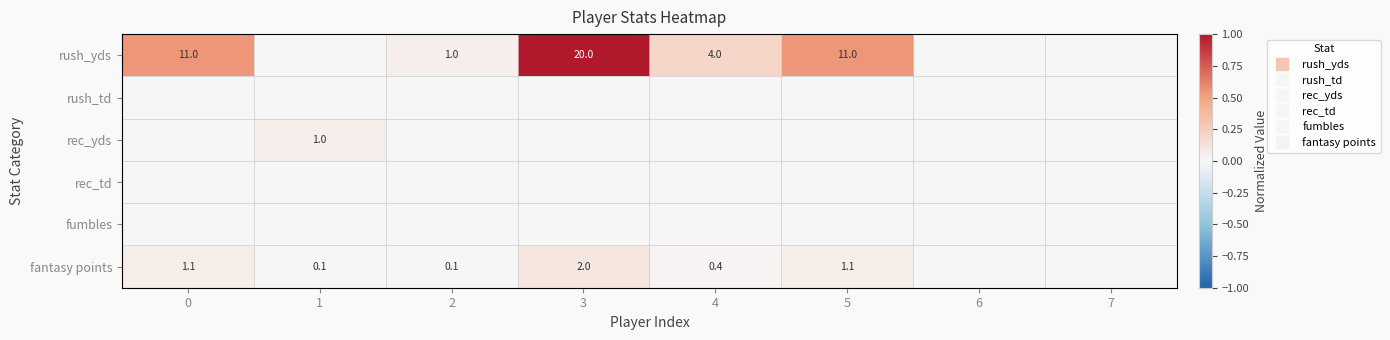

How many data points does each series have?

8